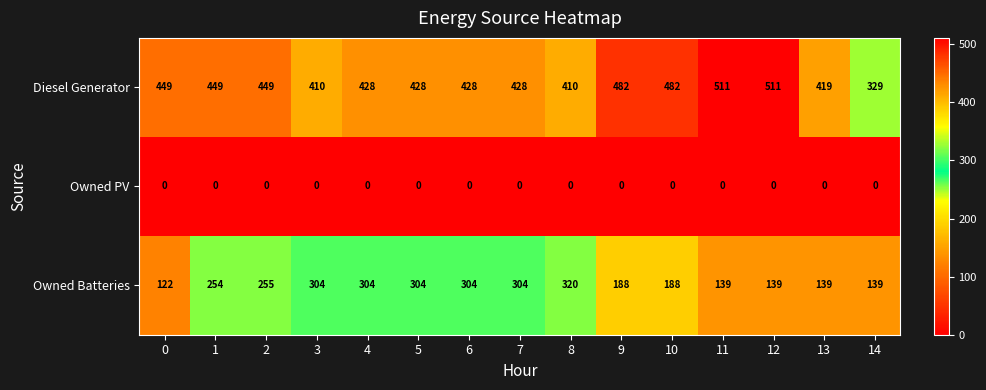

What is the total value across all series at 1?

703